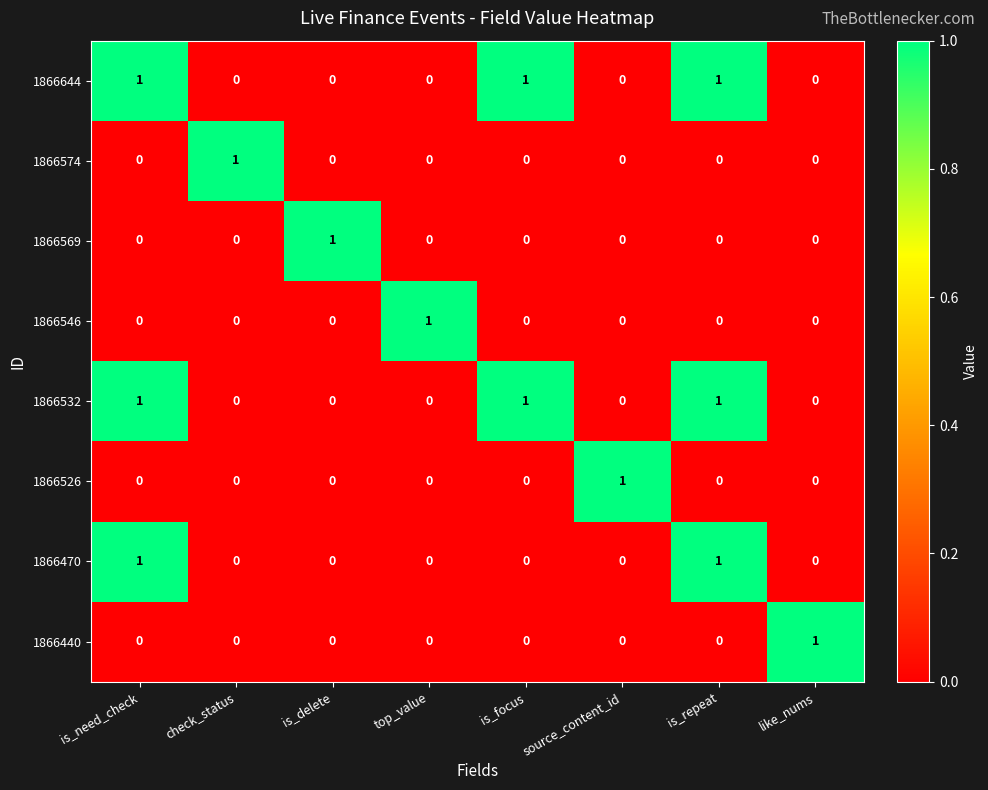

True or false: 1866644 has a value of 0 at like_nums.

True